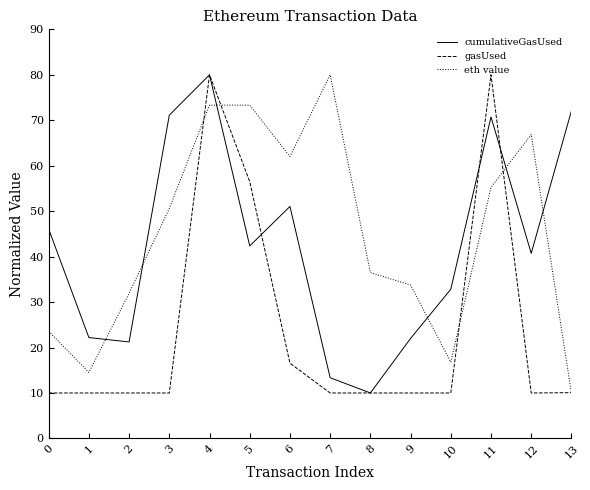

At 2, list the series in order from largest to smallest.

eth value, cumulativeGasUsed, gasUsed